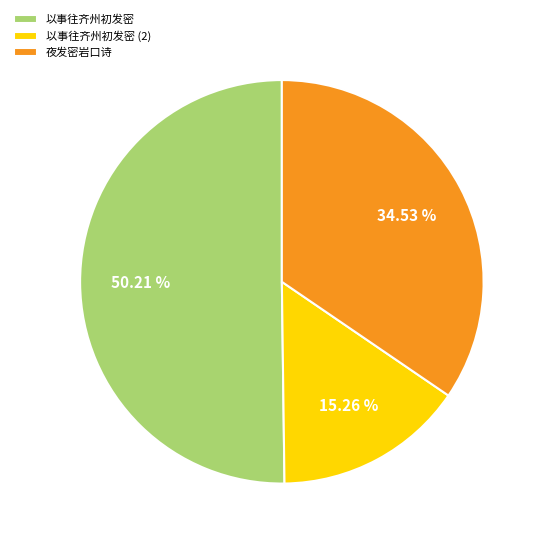

Which category accounts for the majority?

以事往齐州初发密